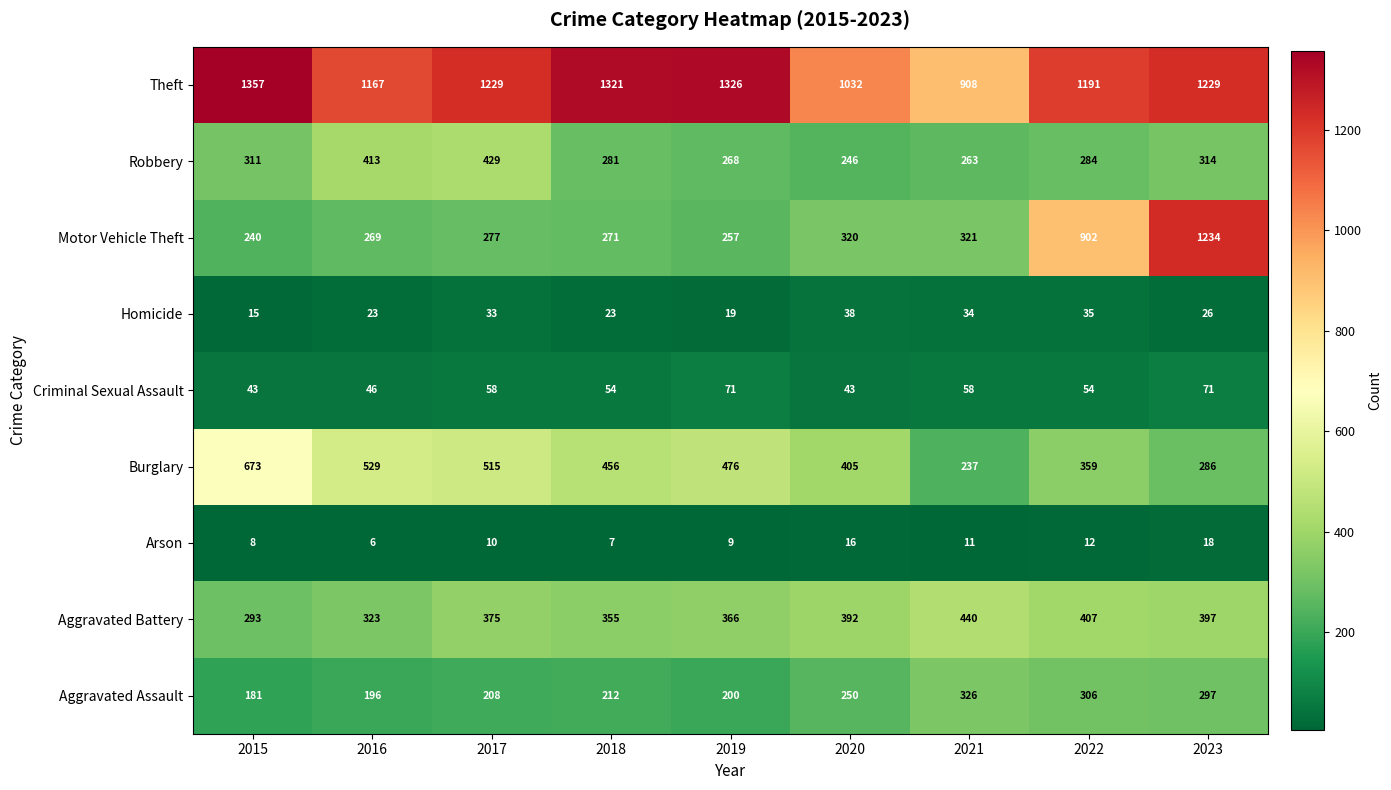

Which category has the lowest value across all series?

2016